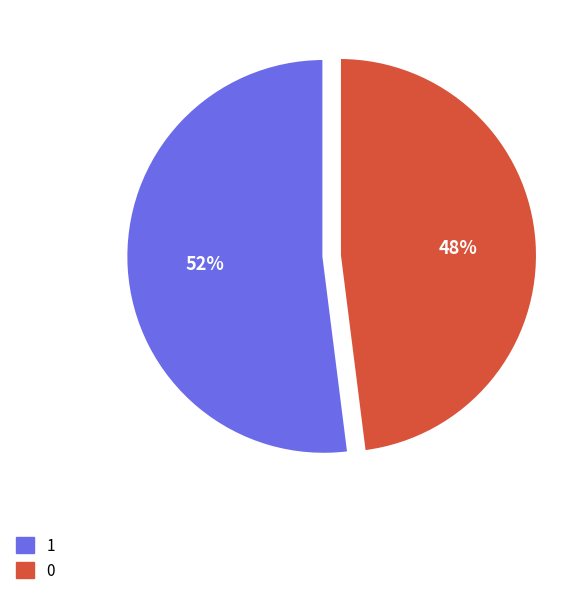

Do 0 and 1 together represent more than half of the pie?

Yes